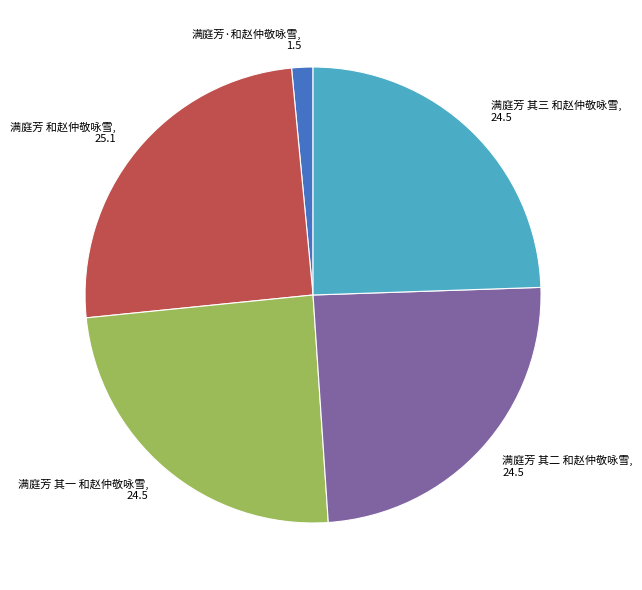

Do 满庭芳 其二 和赵仲敬咏雪, 24.5 and 满庭芳·和赵仲敬咏雪, 1.5 together represent more than half of the pie?

No